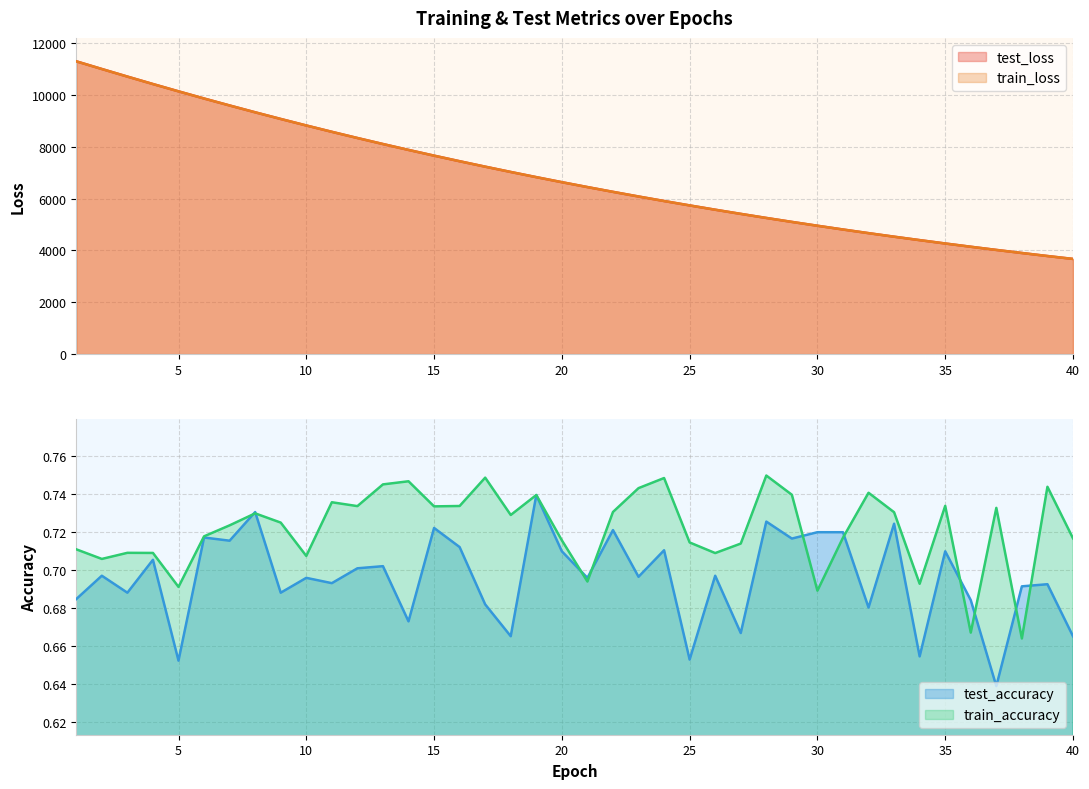

True or false: train_loss has a value of 5738.1 at 25.

True